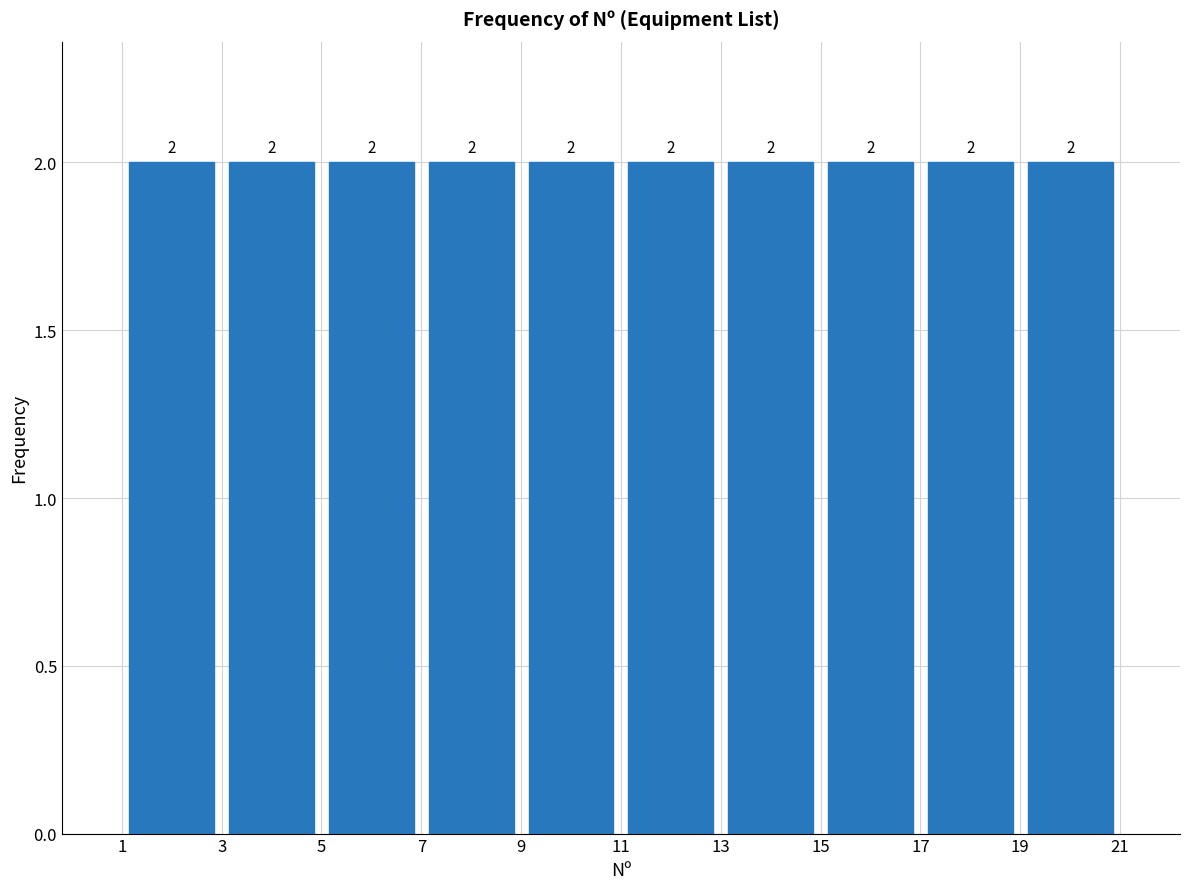

What is the height of the bar covering 9 to 11 on the x-axis?

2